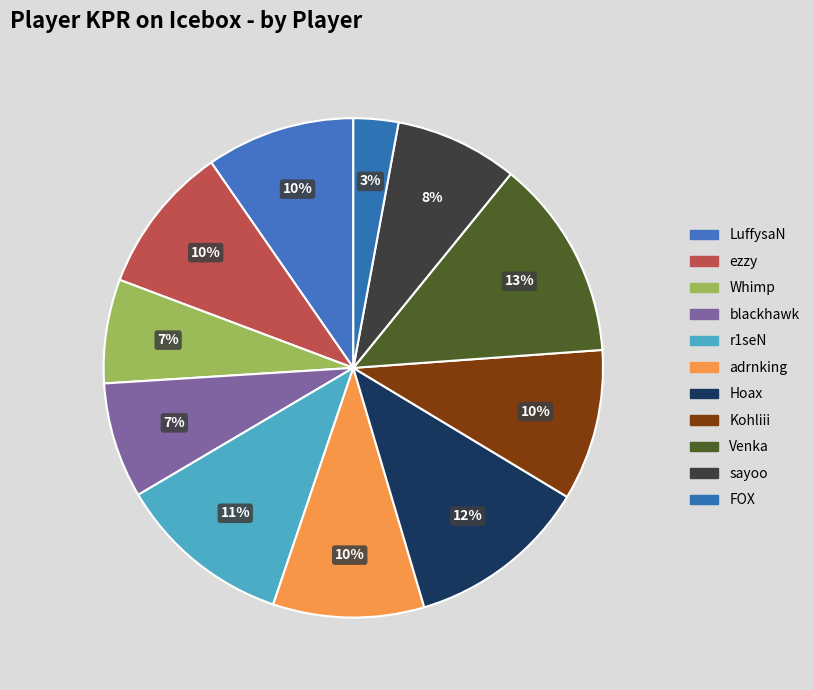

Rank the categories by value from highest to lowest.

Venka, Hoax, r1seN, adrnking, Kohliii, LuffysaN, ezzy, sayoo, blackhawk, Whimp, FOX